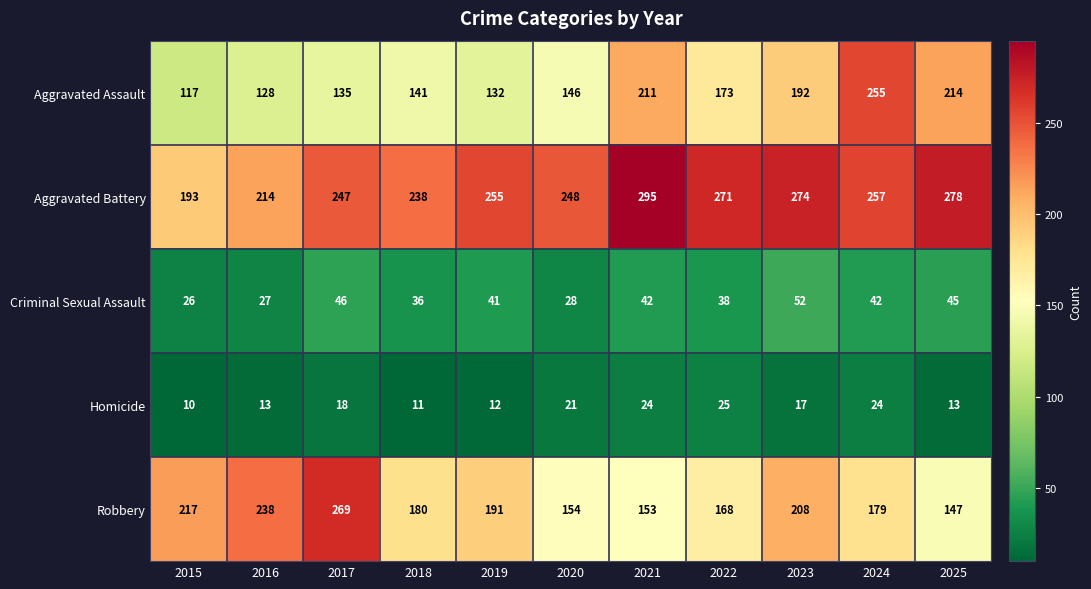

Which series has the largest total across all categories?

Aggravated Battery